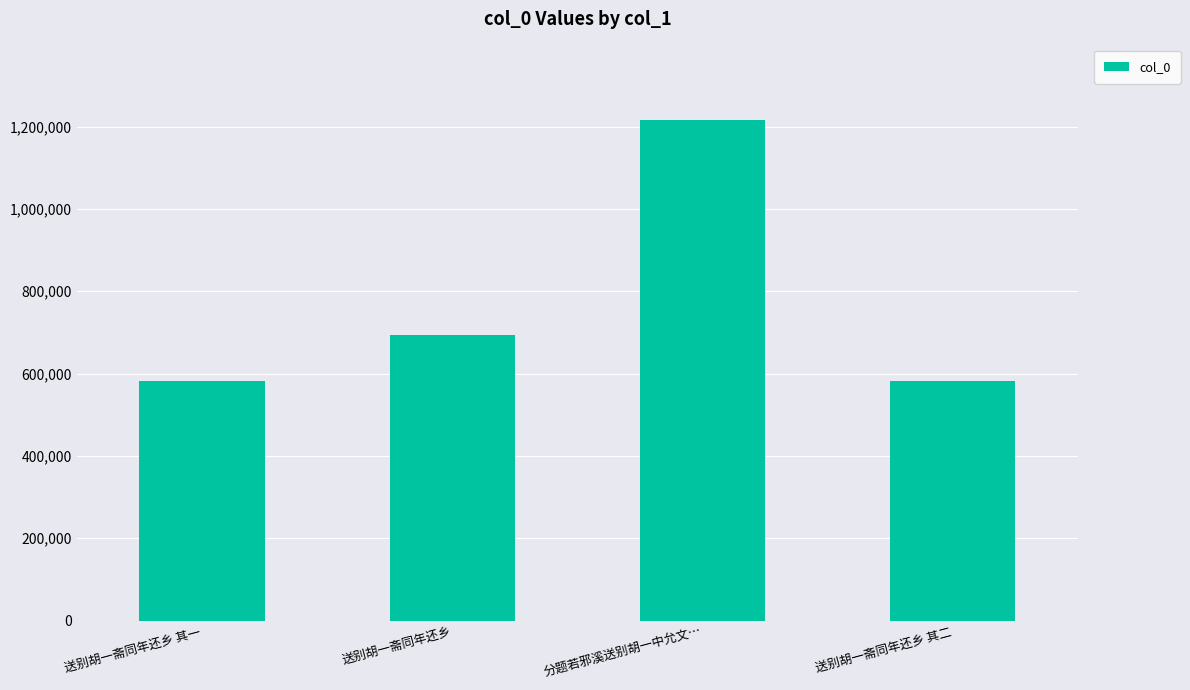

What is the ratio of the value at 送别胡一斋同年还乡 其二 to the value at 送别胡一斋同年还乡?

0.8